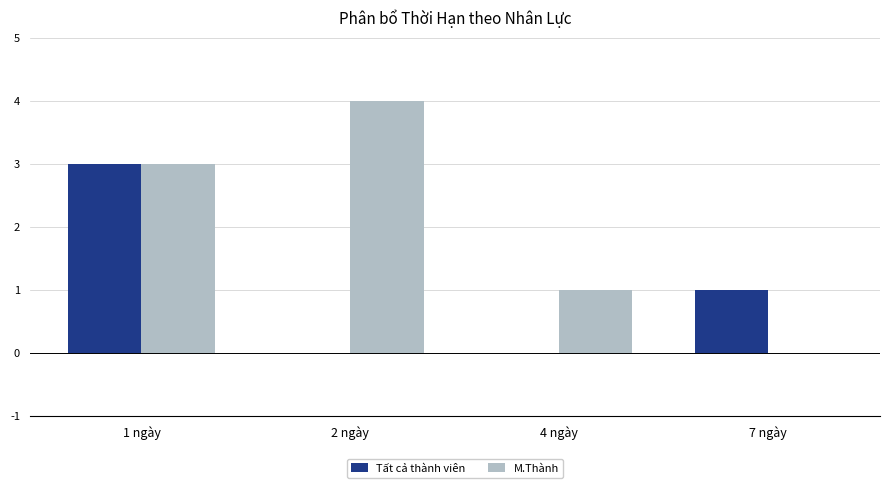

Where does the Tất cả thành viên series first go above 1?

1 ngày